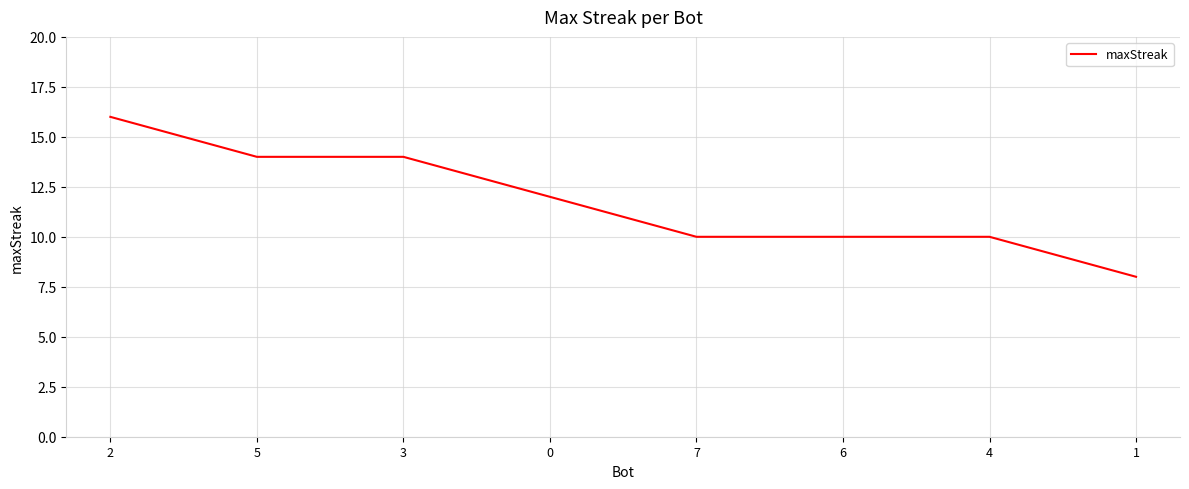

What is the difference between the values at 1 and 3?

6